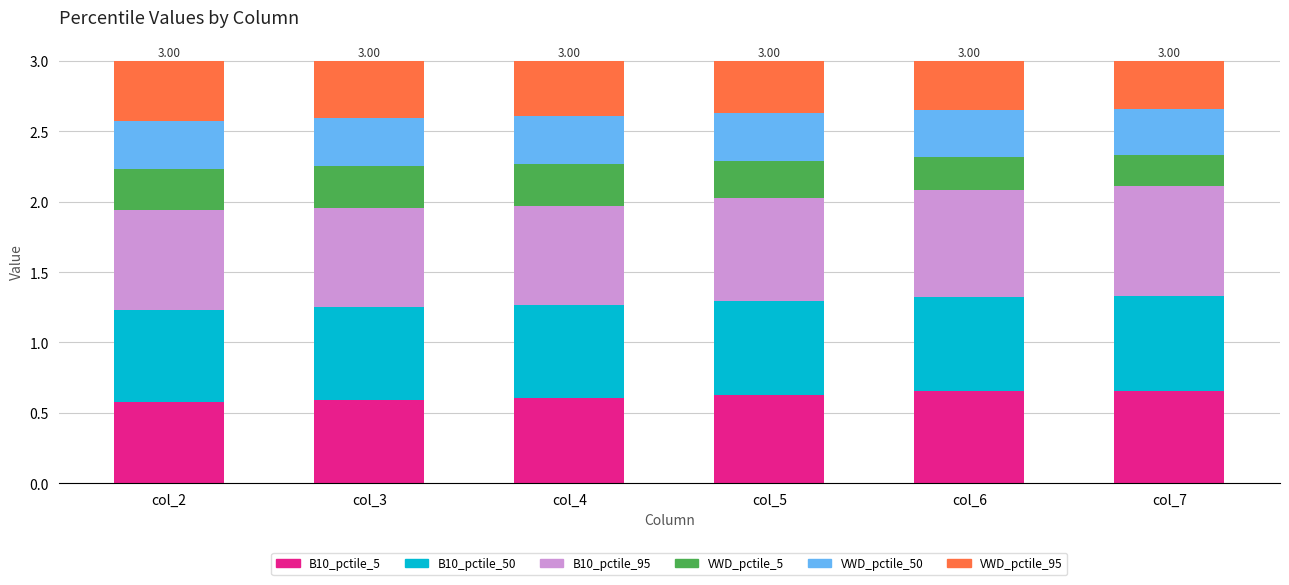

What are all the series names shown in the legend?

B10_pctile_5, B10_pctile_50, B10_pctile_95, VWD_pctile_5, VWD_pctile_50, VWD_pctile_95